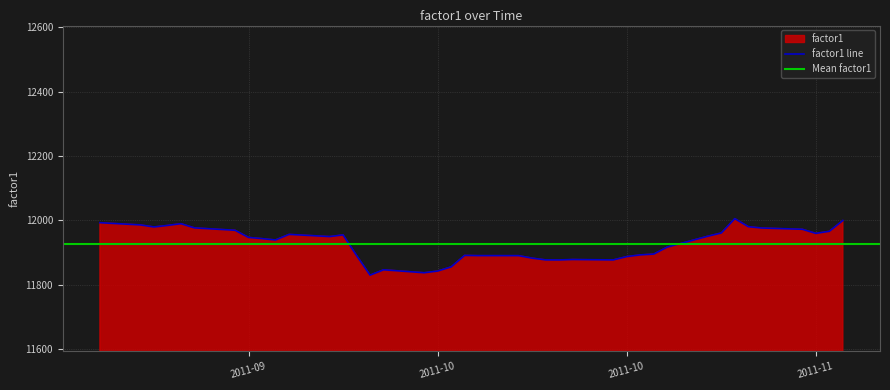

What is the sum of the values at 2011-10-05 and 2011-09-12?

23841.2